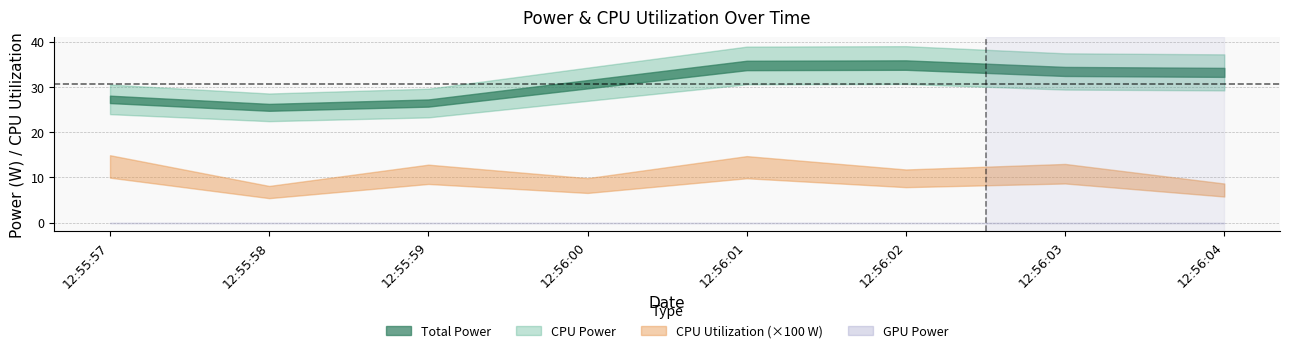

Which category has the highest value in the Total Power series?

12:56:02